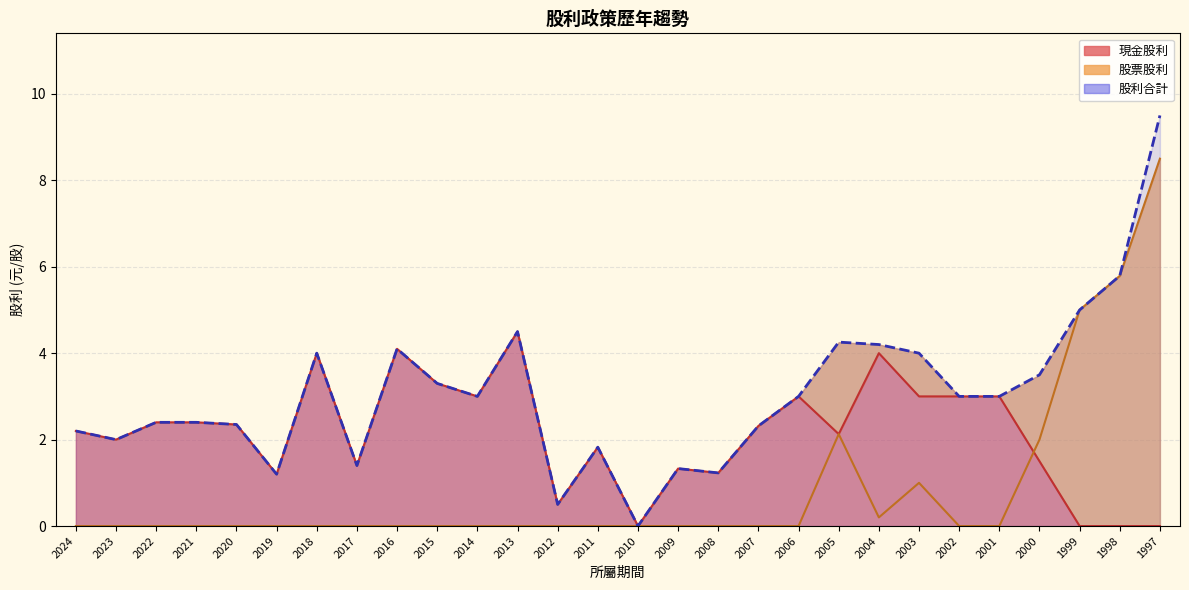

Is the value of 現金股利 at 1999 greater than the value of 股票股利 at 2024?

No